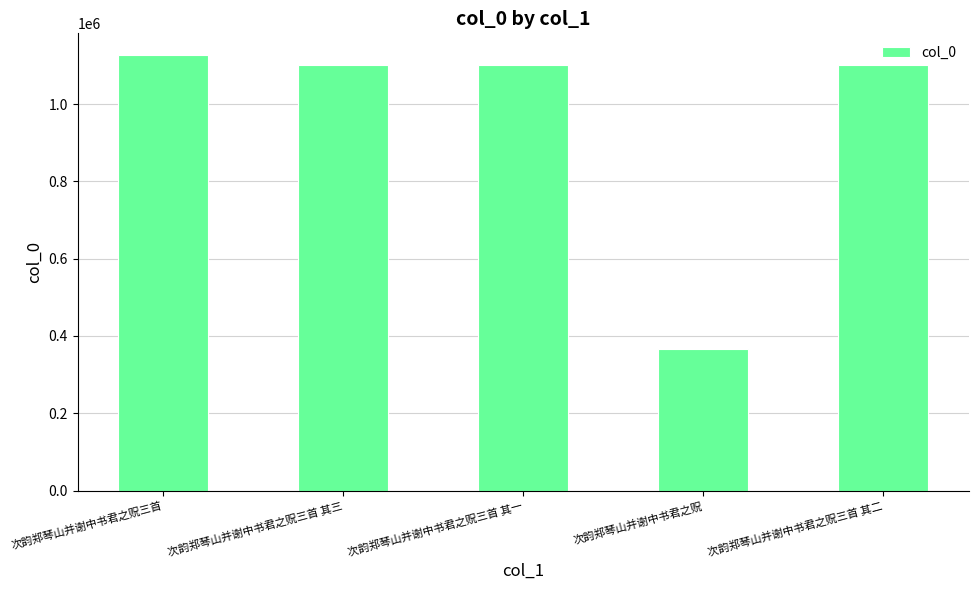

How many data points are less than 1101450?

2